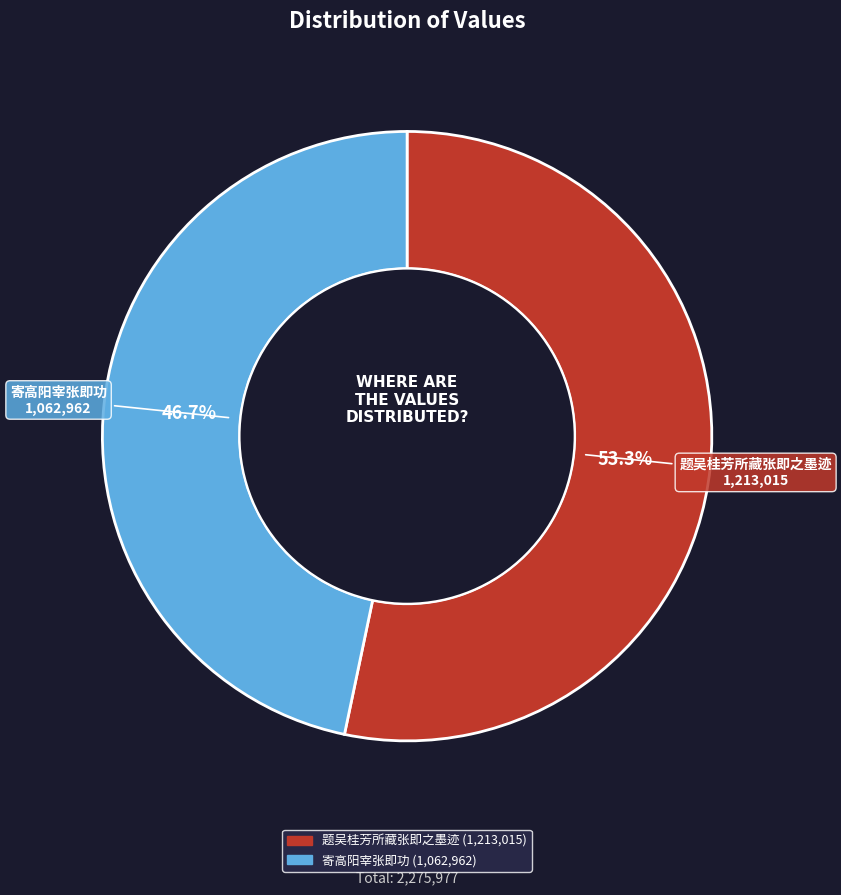

Which has a higher value, 寄高阳宰张即功 or 题吴桂芳所藏张即之墨迹?

题吴桂芳所藏张即之墨迹